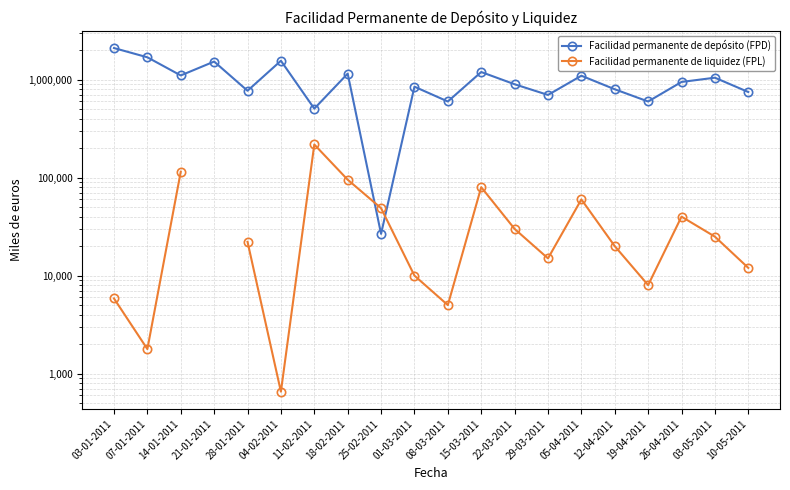

The value of Facilidad permanente de depósito (FPD) at 18-02-2011 is 1155800.0. True or false?

True